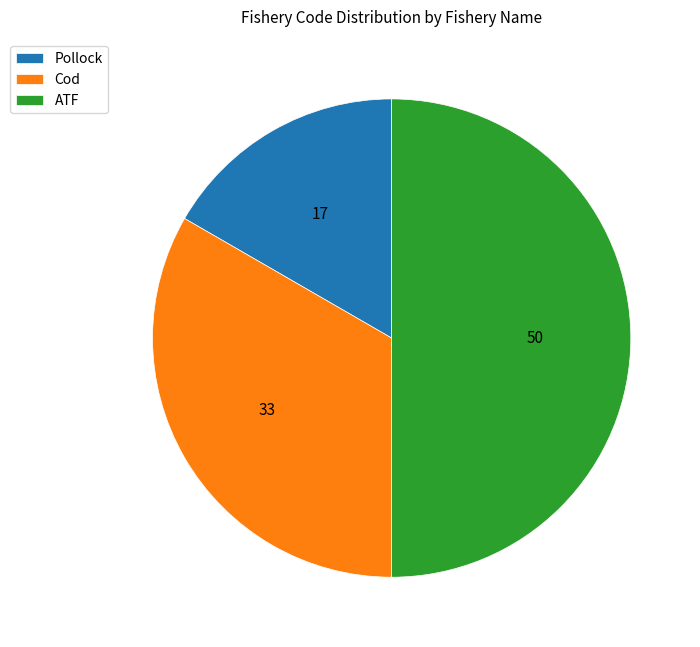

Between ATF and Pollock, which is larger?

ATF